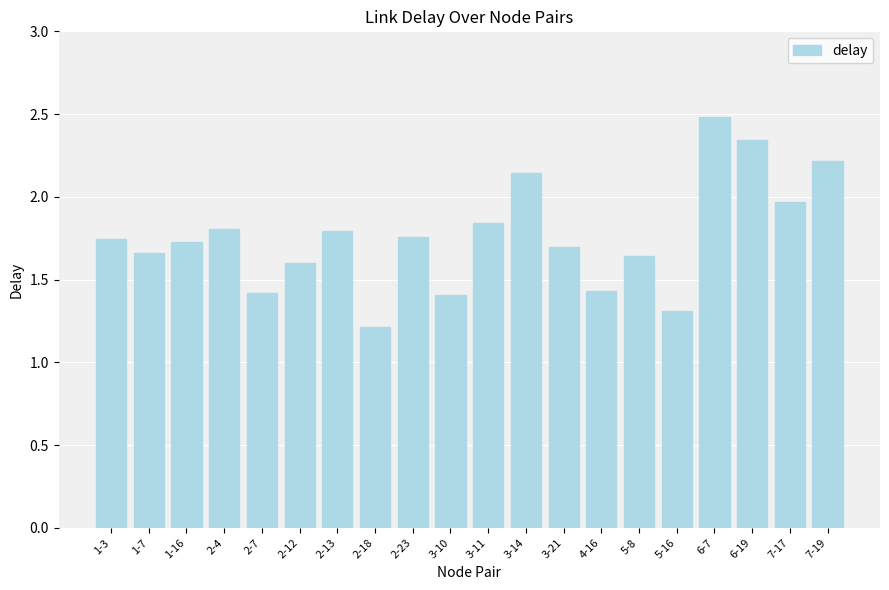

What is the sum of the values at 4-16 and 2-12?

3.0